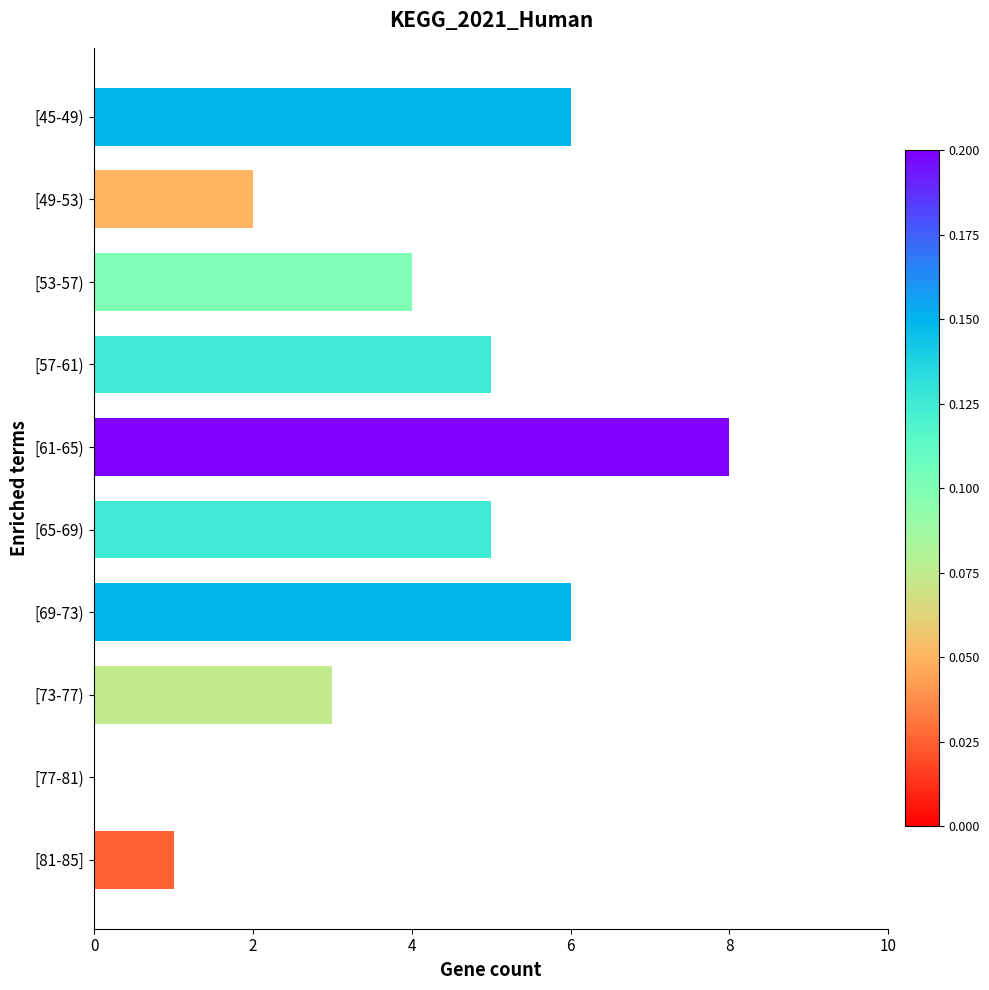

What is the average value?

4